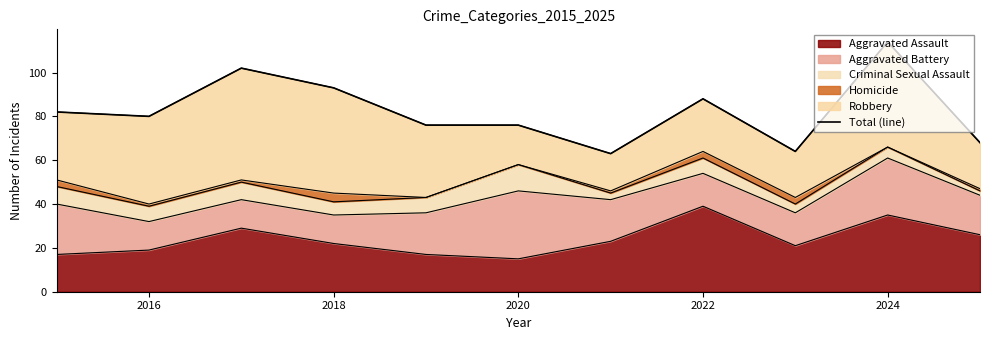

What is the lowest value of the Aggravated Assault series?

15